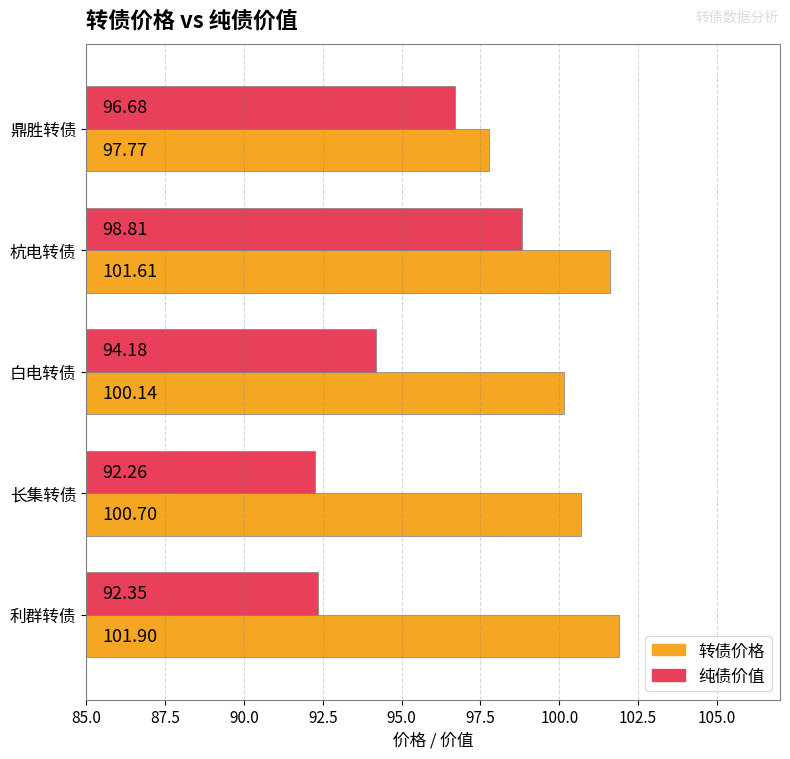

At which category is the sum across all series the highest?

杭电转债